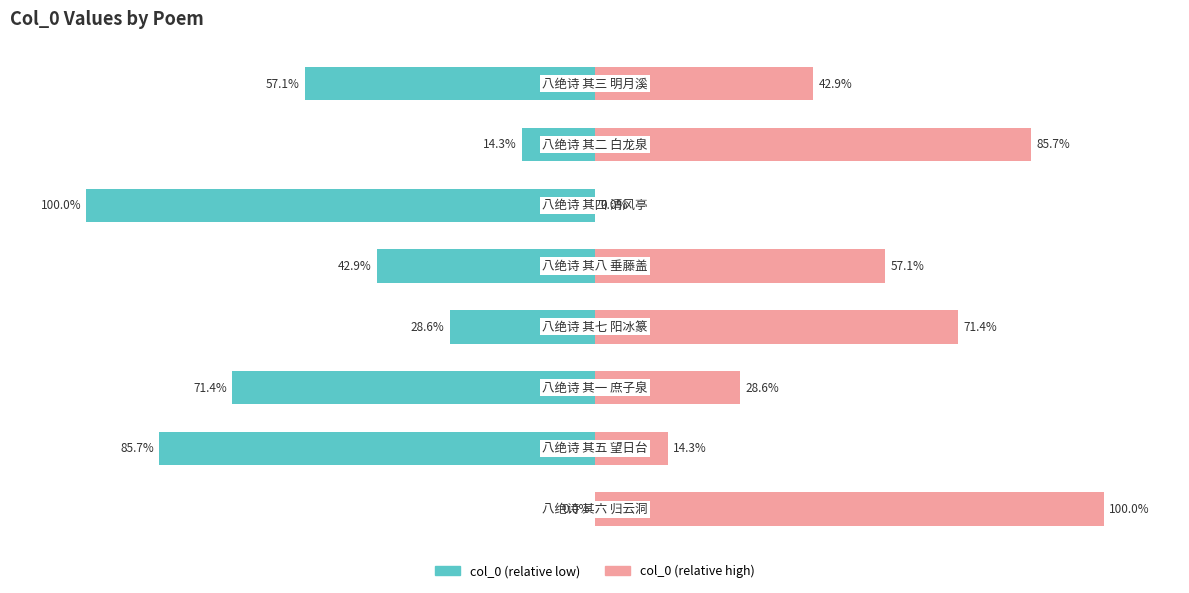

How many negative values does the col_0 (left) series have?

7